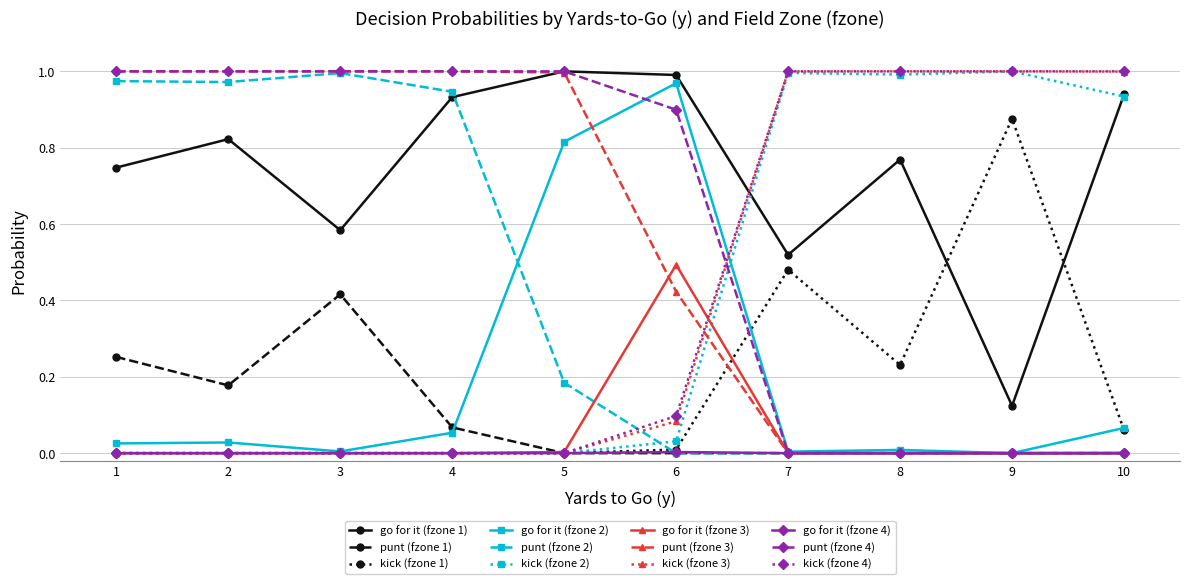

True or false: go for it (fzone 1) and go for it (fzone 3) cross at least once.

False